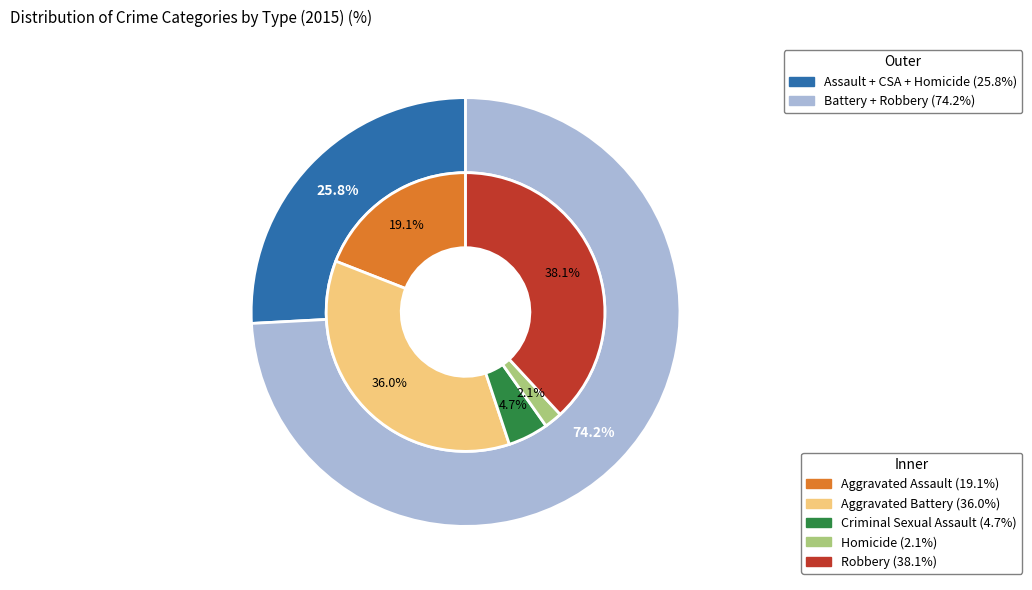

To the nearest percent, what is the difference between the Criminal Sexual Assault and Robbery slice percentages?

33%